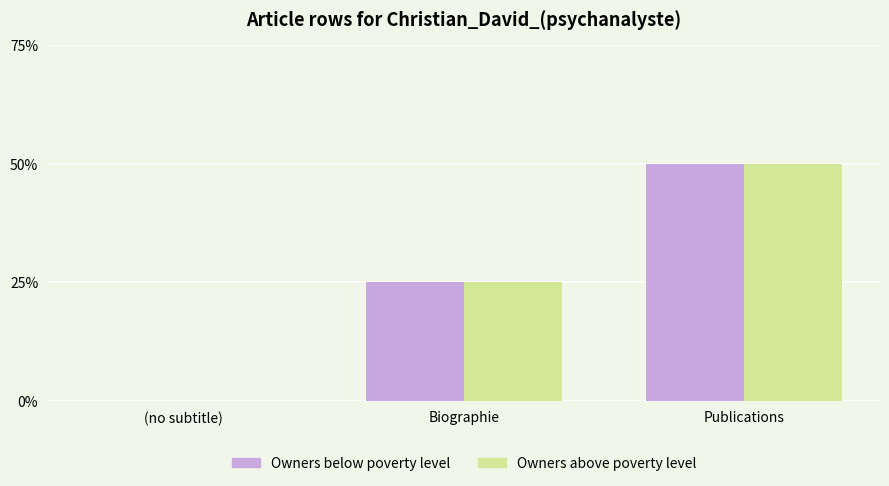

Are the bars horizontal?

No